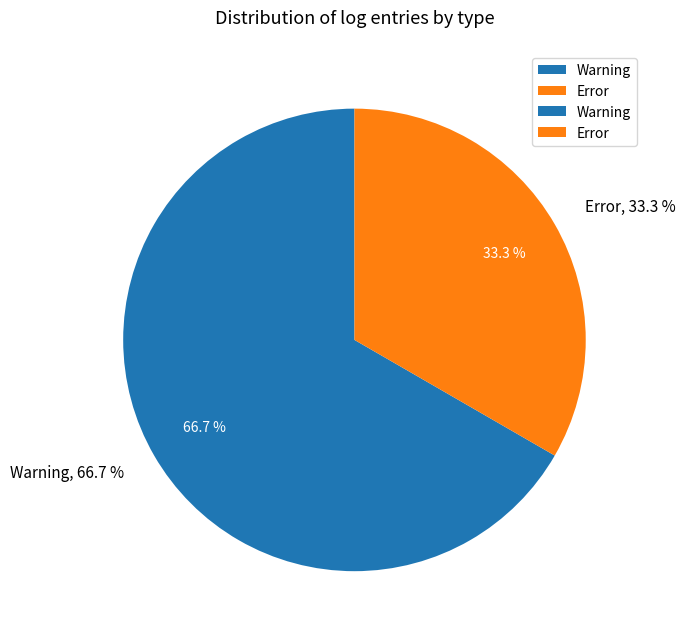

Rank the categories by value from lowest to highest.

Error, Warning